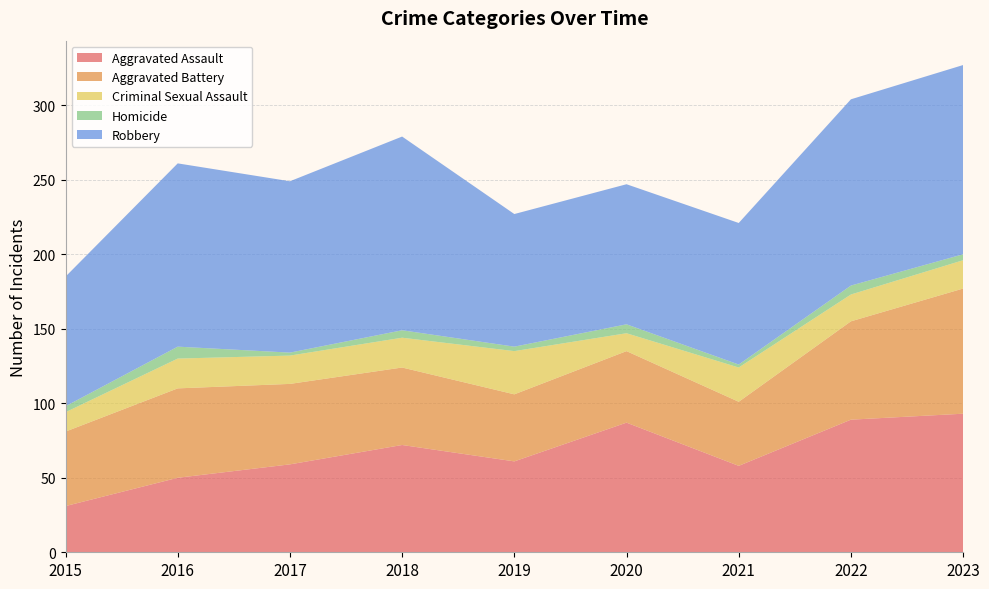

Reading left to right, transcribe all the data shown in this chart.

Aggravated Assault: 2015=31	2016=50	2017=59	2018=72	2019=61	2020=87	2021=58	2022=89	2023=93
Aggravated Battery: 2015=50	2016=60	2017=54	2018=52	2019=45	2020=48	2021=43	2022=66	2023=84
Criminal Sexual Assault: 2015=13	2016=20	2017=19	2018=20	2019=29	2020=12	2021=23	2022=18	2023=19
Homicide: 2015=4	2016=8	2017=2	2018=5	2019=3	2020=6	2021=2	2022=6	2023=4
Robbery: 2015=87	2016=123	2017=115	2018=130	2019=89	2020=94	2021=95	2022=125	2023=127